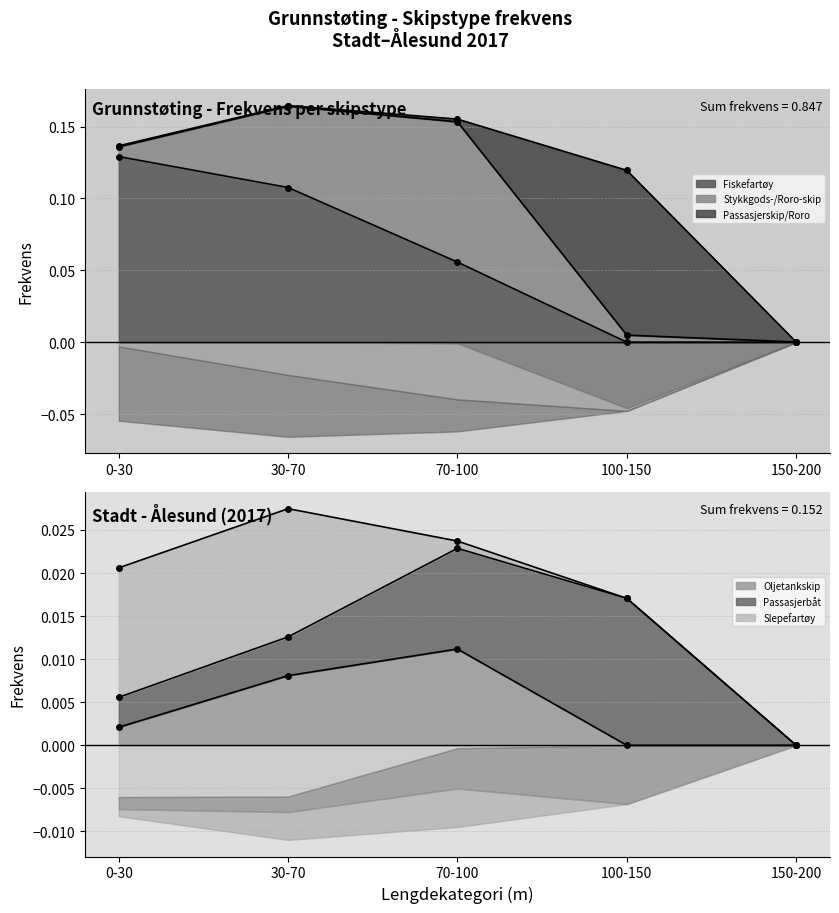

What is the label of the 4th point from the right?

30-70